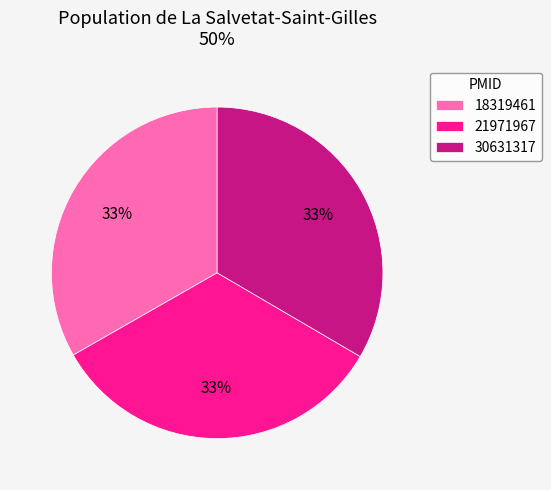

To the nearest percent, what percentage of the pie is 30631317?

33%